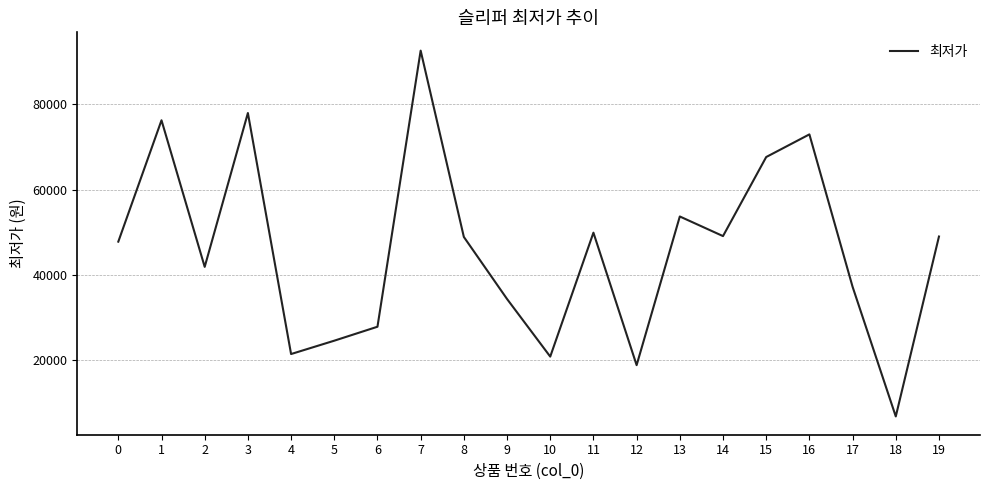

What is the change in value from 4 to 19?

+27500